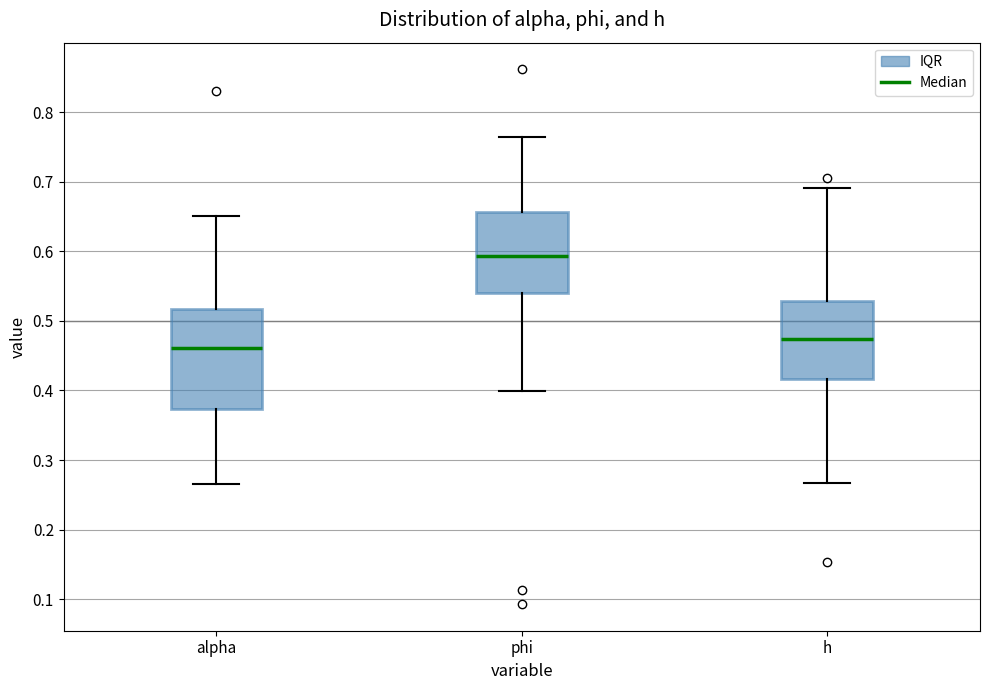

Reading left to right, transcribe this box plot: for each box, give where its median line is, the range the box spans, and where its two whiskers end, as read against the y-axis. The values are not printed on the chart, so give them approximately, as read against the axis.

alpha: median 0.46, box 0.37 to 0.52, whiskers 0.27 to 0.65
phi: median 0.59, box 0.54 to 0.66, whiskers 0.40 to 0.76
h: median 0.47, box 0.42 to 0.53, whiskers 0.27 to 0.69